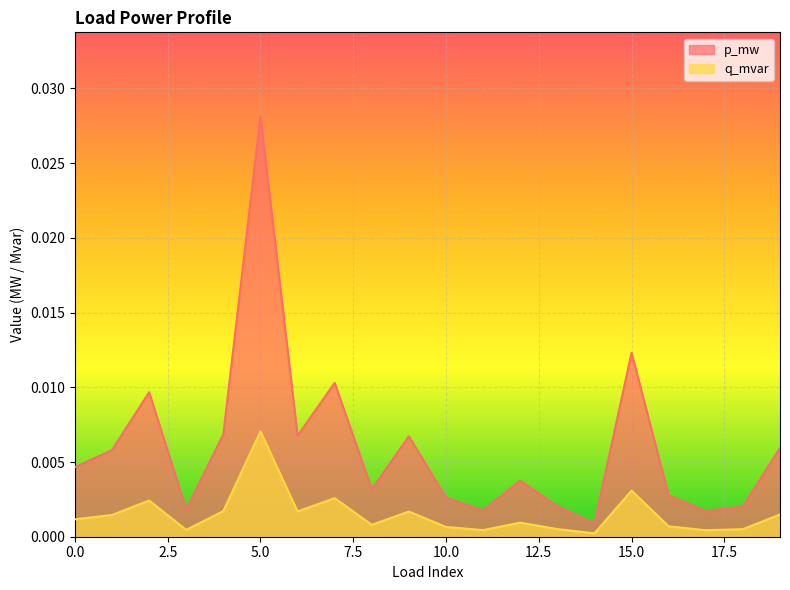

Rank the series by their maximum value, from lowest to highest.

q_mvar, p_mw